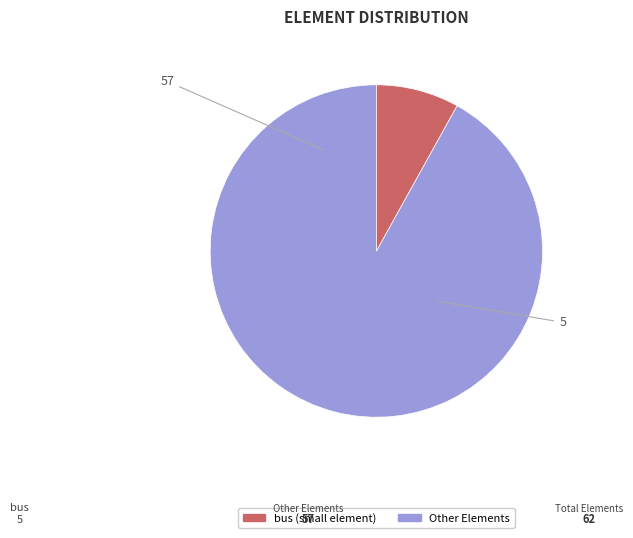

Does any single category account for the majority?

Yes